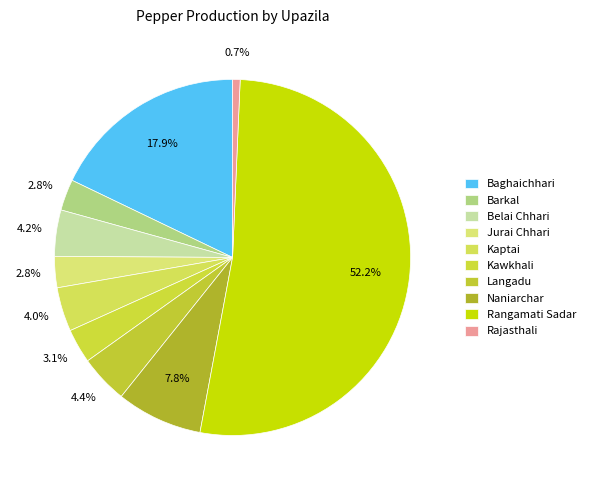

Is it true that Barkal is 8% of the pie?

False